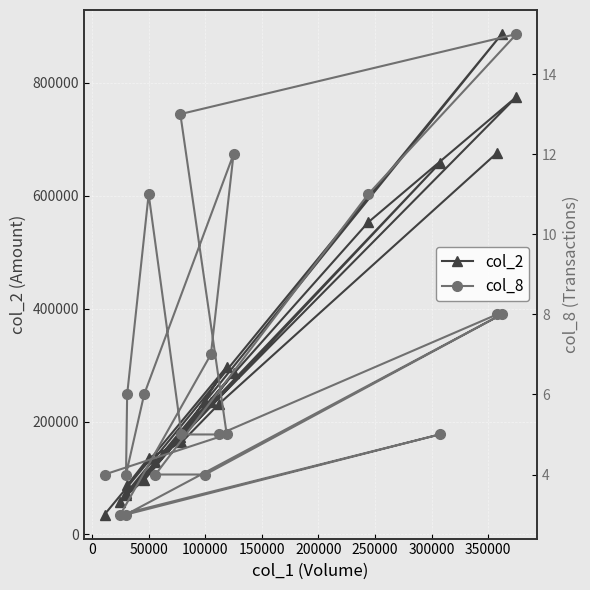

Rank the series by their average value, from lowest to highest.

col_8, col_2